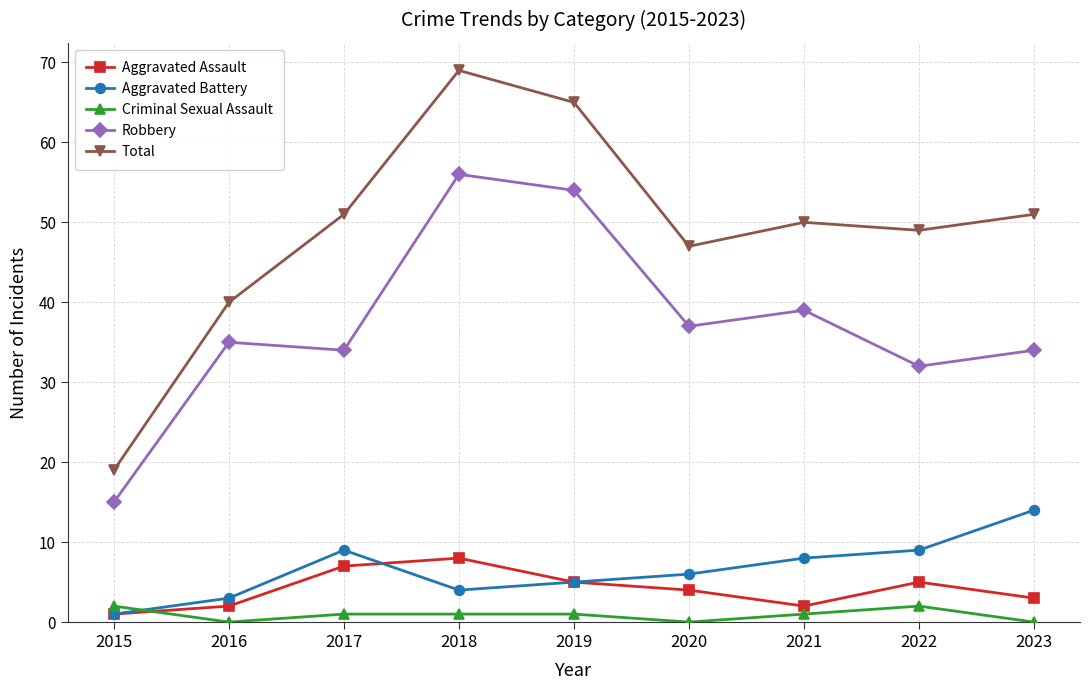

How many interior local valleys does the Total series have?

2